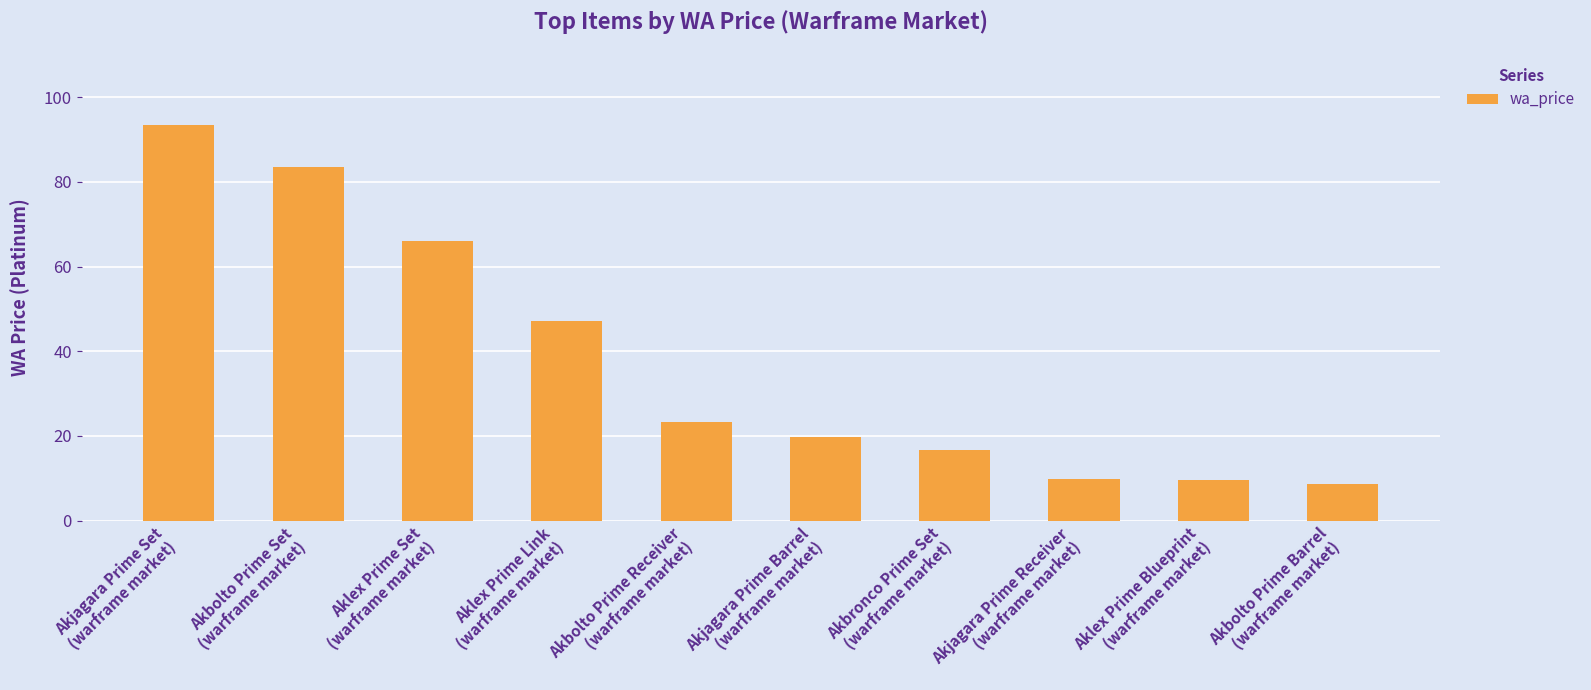

What is the sum of the values at Aklex Prime Link
(warframe market) and Akbolto Prime Receiver
(warframe market)?

70.5